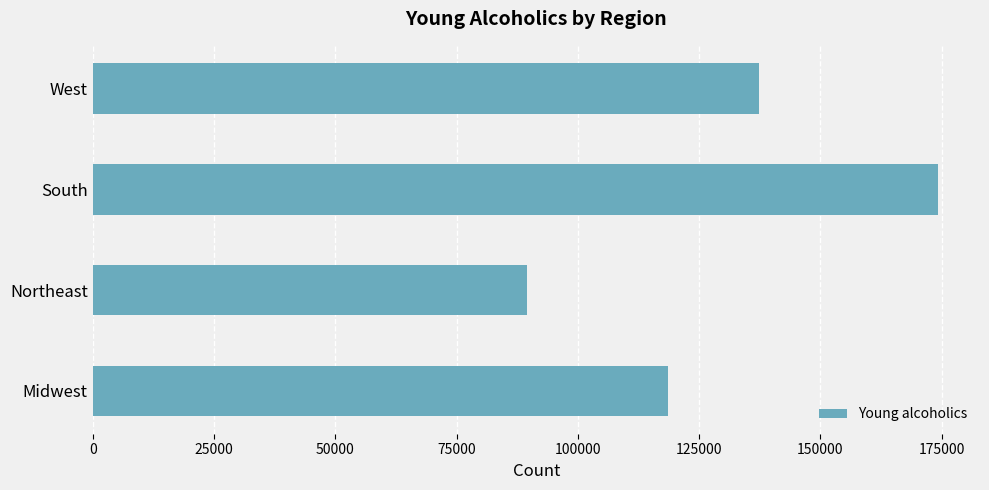

How many values are between 118684 and 174210?

3